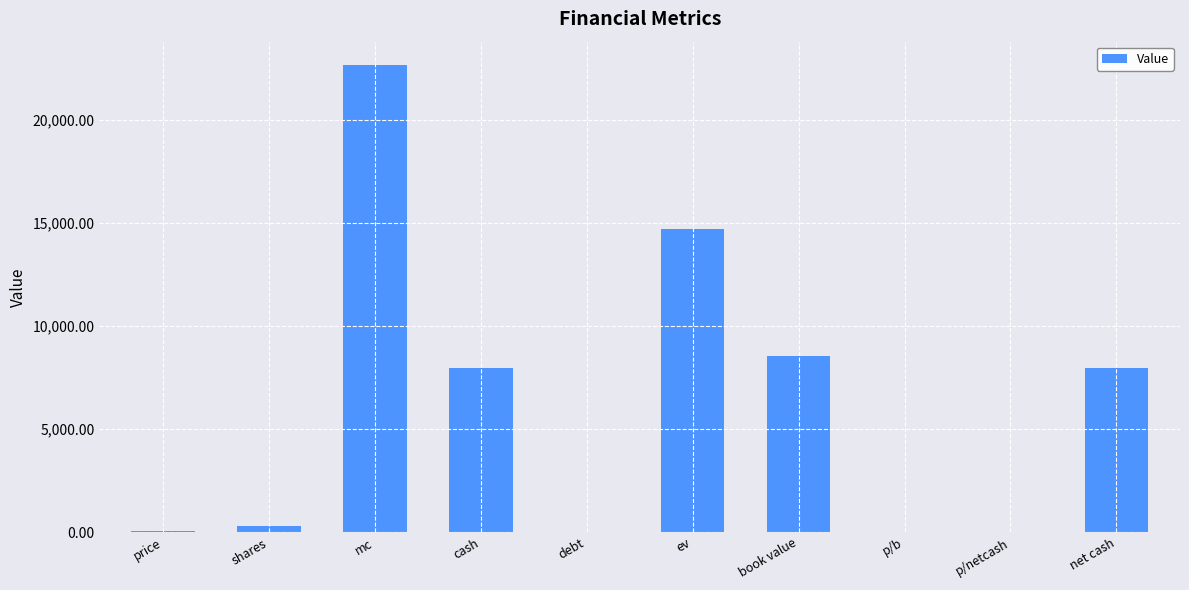

True or false: the data shows 14704.8 at ev.

True